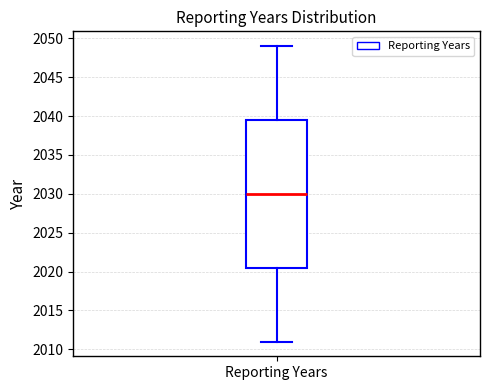

Transcribe this box plot: give where the median line is, the range the box spans, and where the two whiskers end, as read against the y-axis. The values are not printed on the chart, so give them approximately, as read against the axis.

median 2030.0, box 2020.5 to 2039.5, whiskers 2011.0 to 2049.0